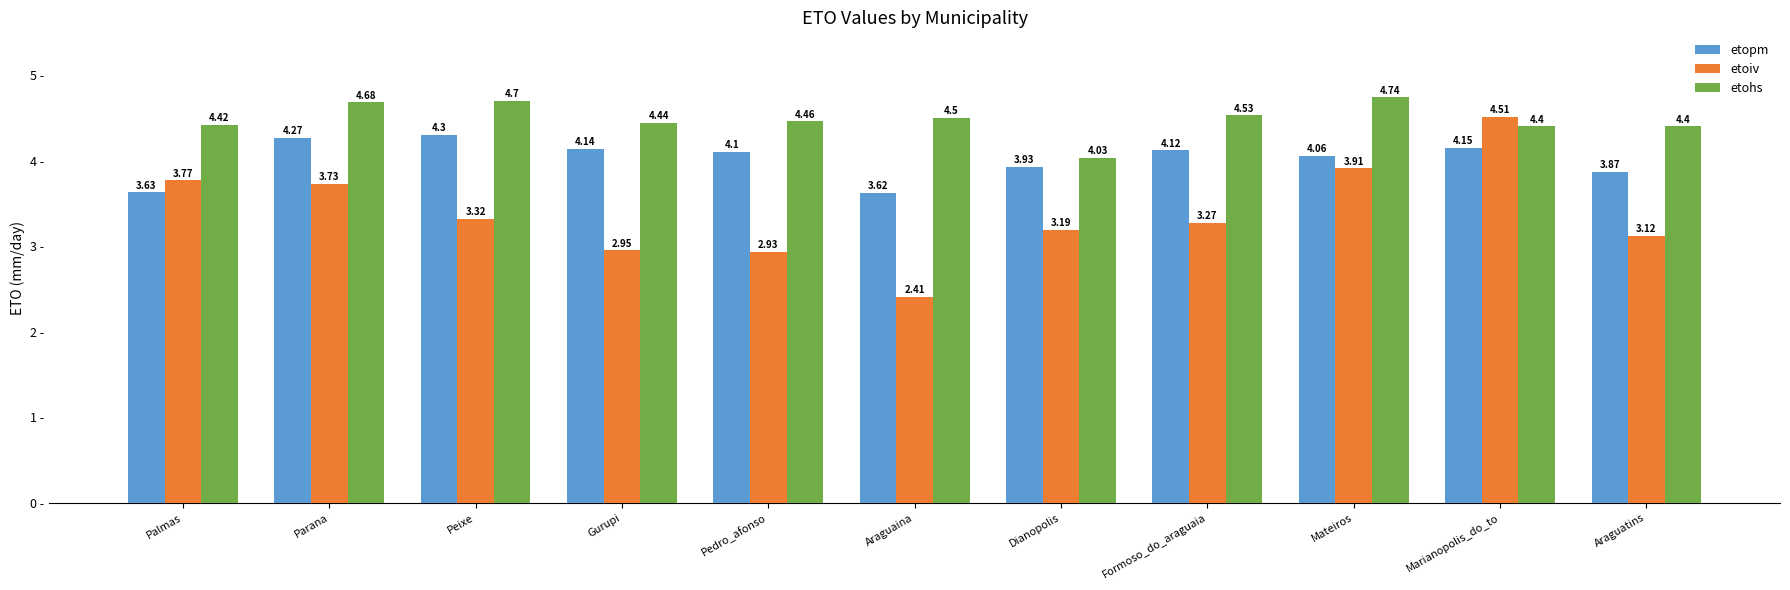

What is the difference between the second highest and second lowest values in the etohs series?

0.3